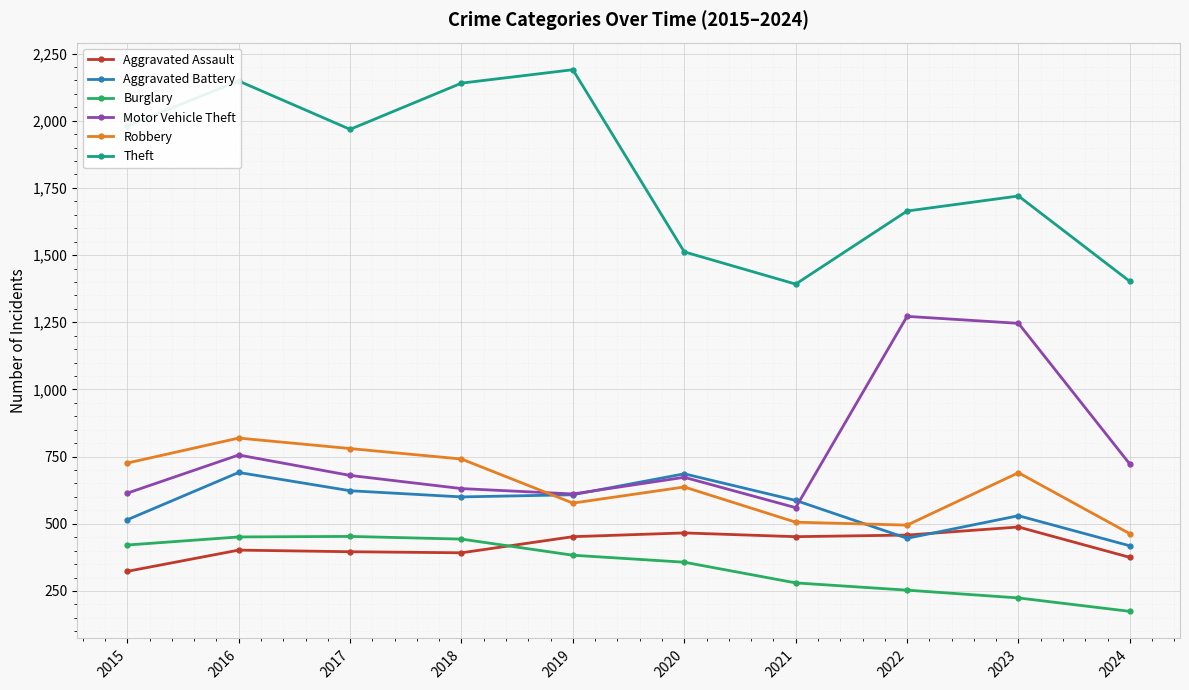

What is the difference between the highest and lowest values at 2020?

1155